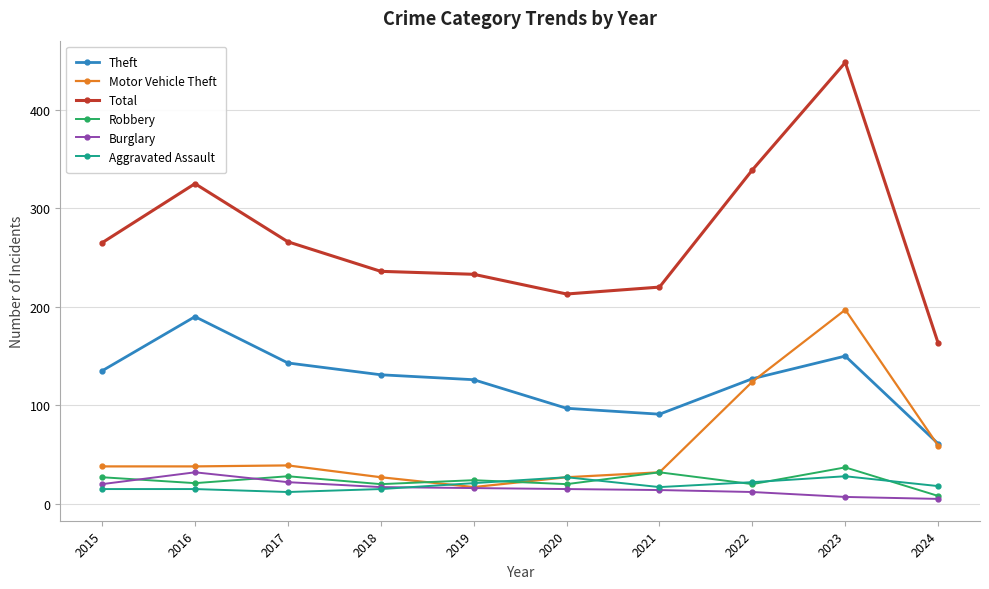

True or false: Theft and Aggravated Assault cross at least once.

False